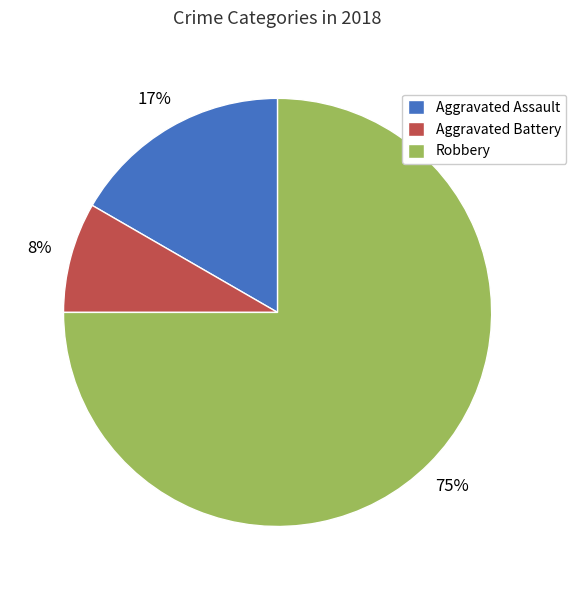

Which has a higher value, Robbery or Aggravated Assault?

Robbery